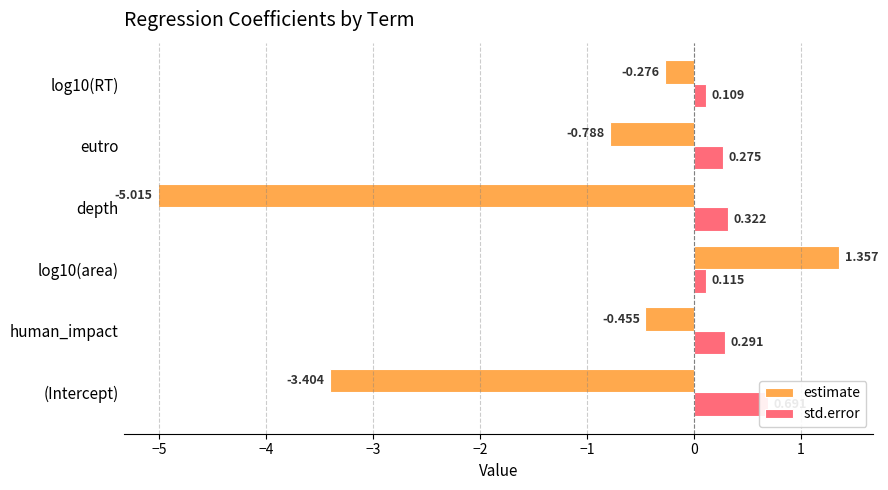

What is the difference between the maximum and minimum values in the std.error series?

0.6